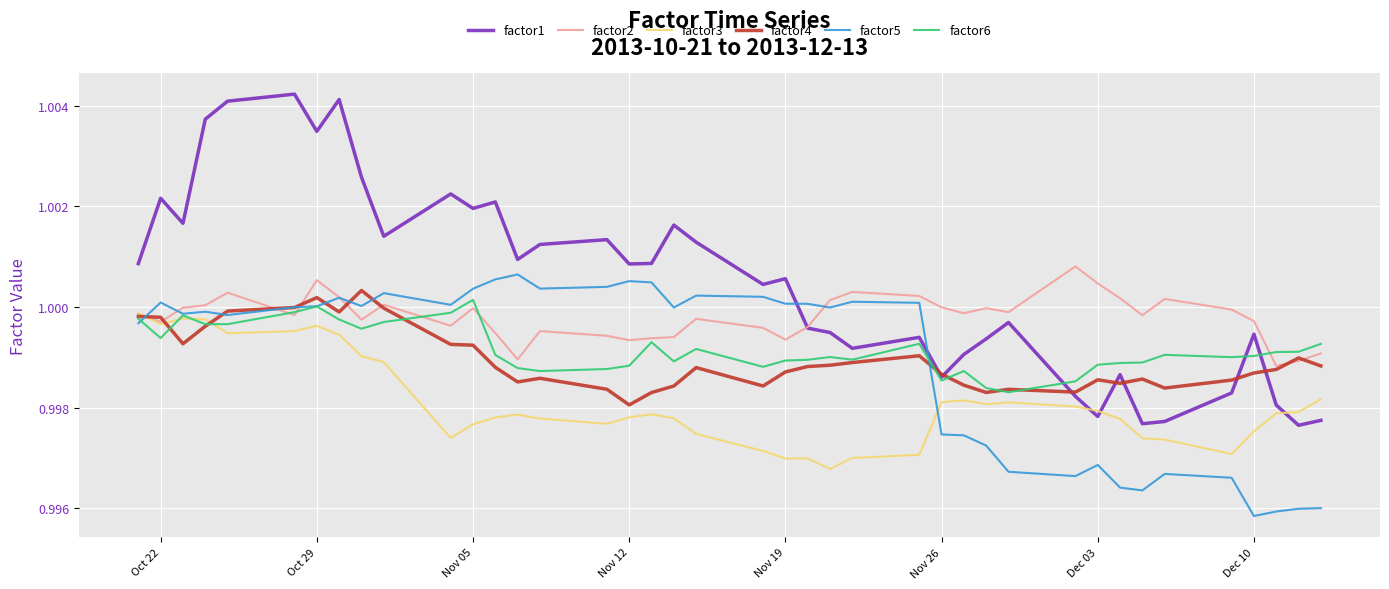

Which series has the widest spread of values?

factor1